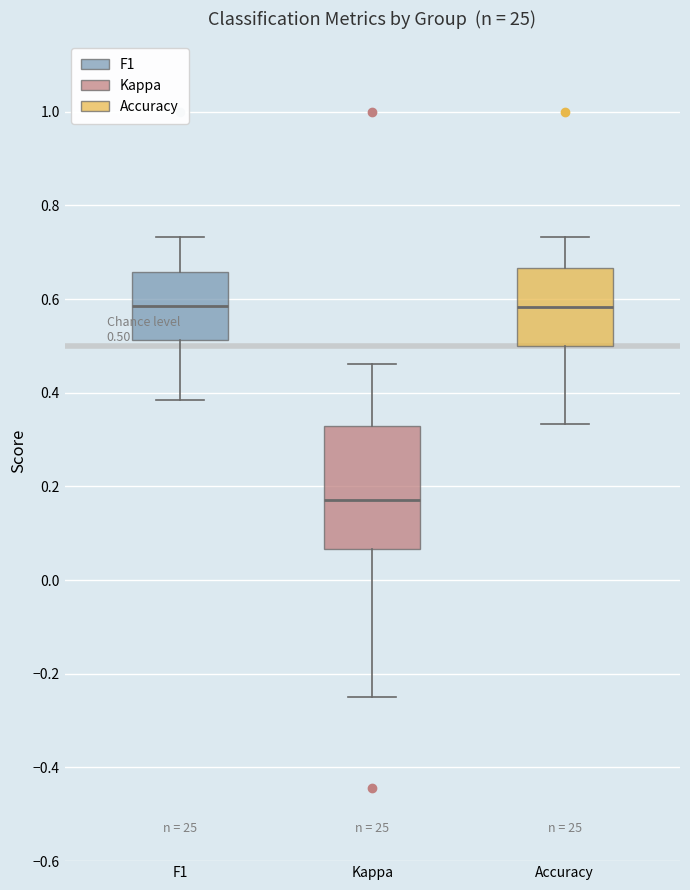

Comparing the boxes themselves (not the whiskers), which one is the tallest?

Kappa